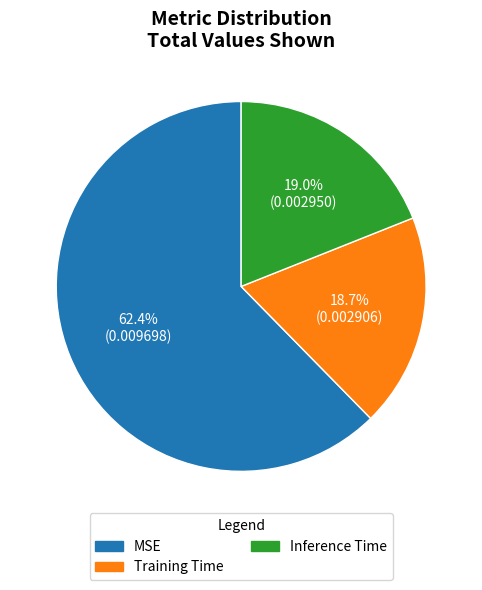

What is the majority slice?

MSE